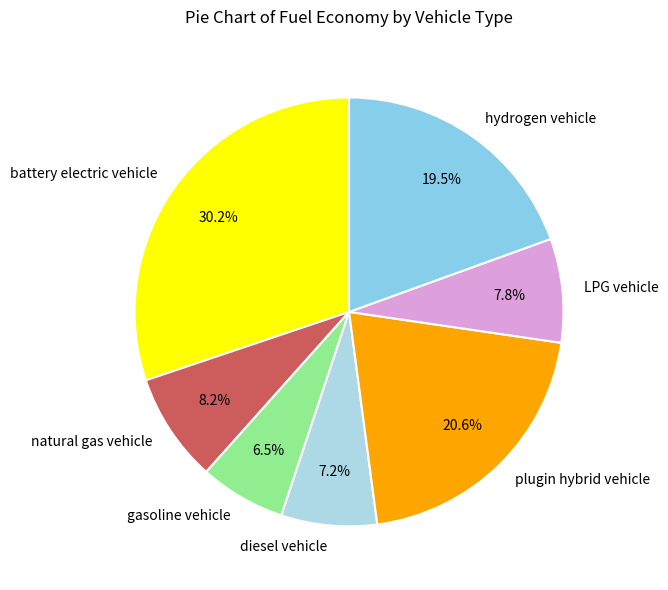

How much of the chart is everything except diesel vehicle?

92.8%